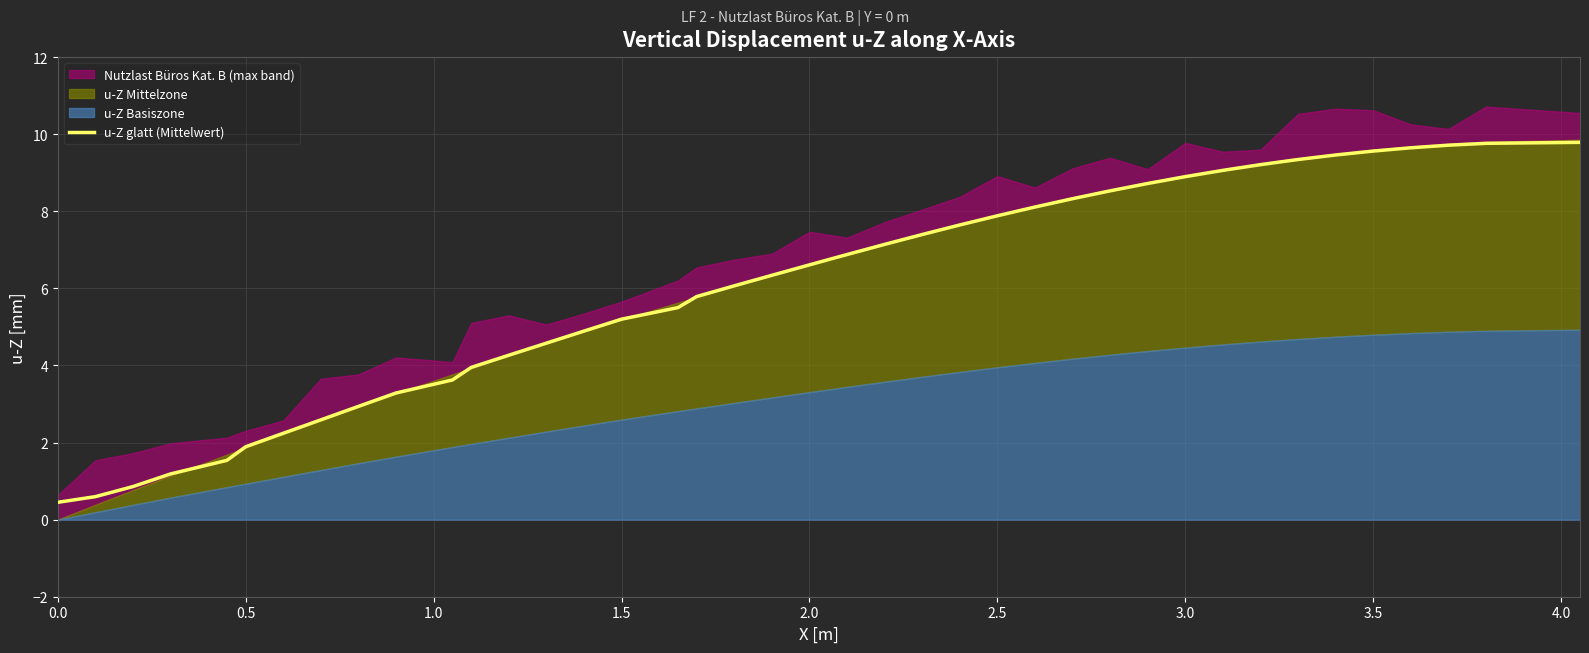

What is the highest value of the u-Z glatt (Mittelwert) series?

9.8